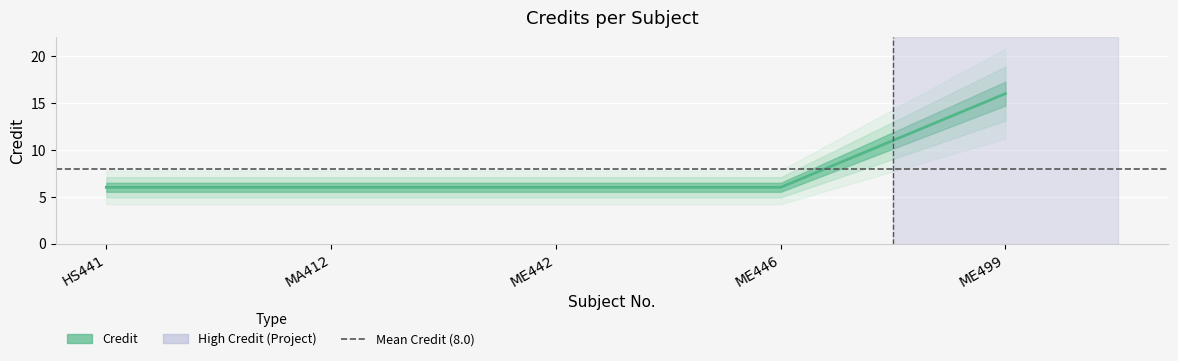

How many categories are shown in the chart?

5